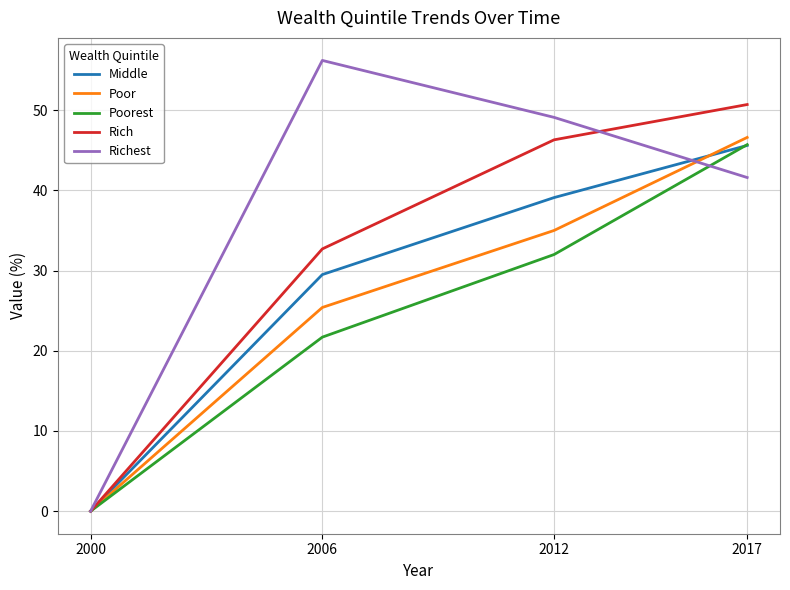

What is the spread (max minus min) of values at 2017?

9.1